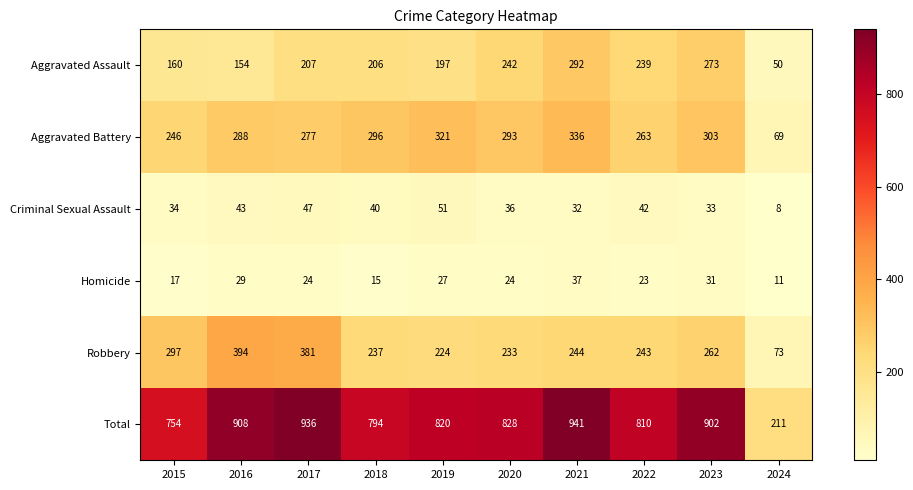

What is the sum of the Homicide values at 2024 and 2020?

35